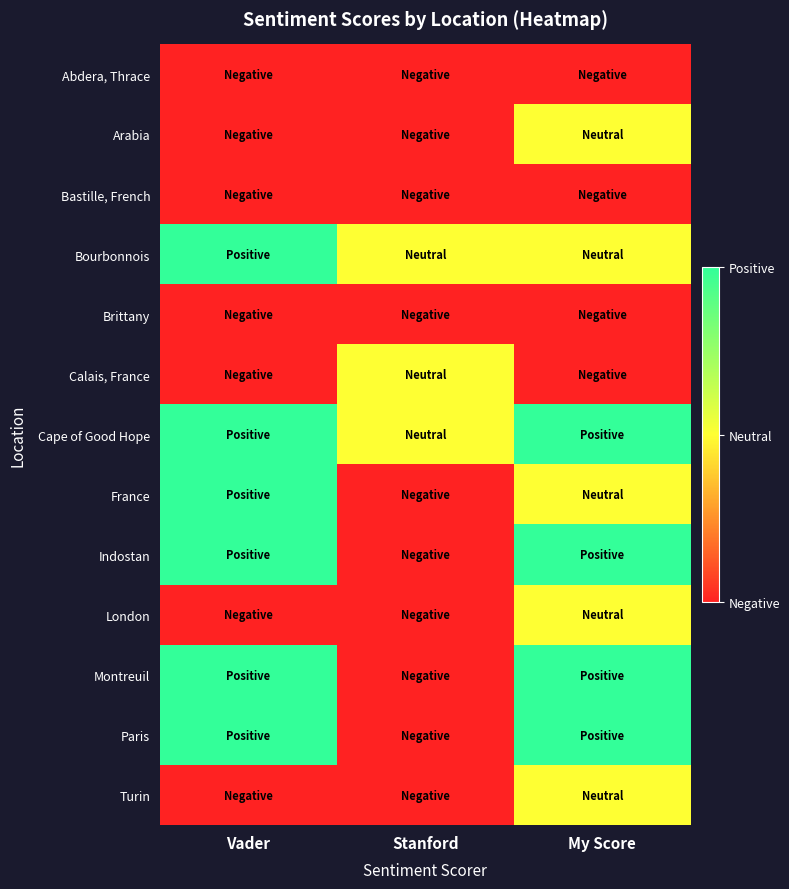

Reading right to left, list all the values displayed in this chart.

Abdera, Thrace: My Score=0	Stanford=0	Vader=0
Arabia: My Score=1	Stanford=0	Vader=0
Bastille, French: My Score=0	Stanford=0	Vader=0
Bourbonnois: My Score=1	Stanford=1	Vader=2
Brittany: My Score=0	Stanford=0	Vader=0
Calais, France: My Score=0	Stanford=1	Vader=0
Cape of Good Hope: My Score=2	Stanford=1	Vader=2
France: My Score=1	Stanford=0	Vader=2
Indostan: My Score=2	Stanford=0	Vader=2
London: My Score=1	Stanford=0	Vader=0
Montreuil: My Score=2	Stanford=0	Vader=2
Paris: My Score=2	Stanford=0	Vader=2
Turin: My Score=1	Stanford=0	Vader=0